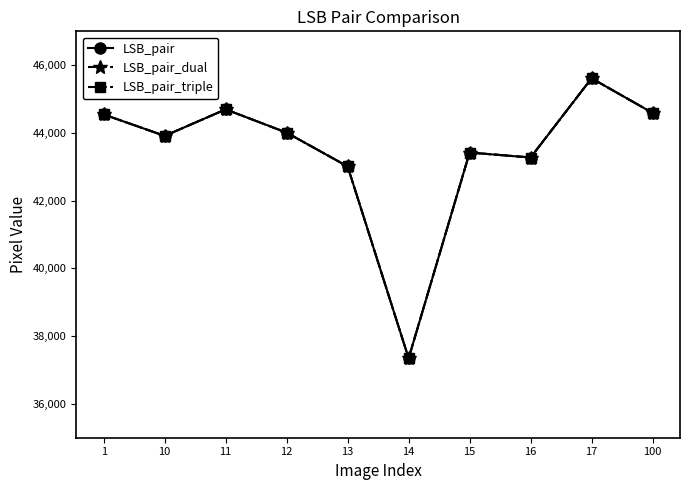

What is the sum of the LSB_pair values at 12 and 13?

87018